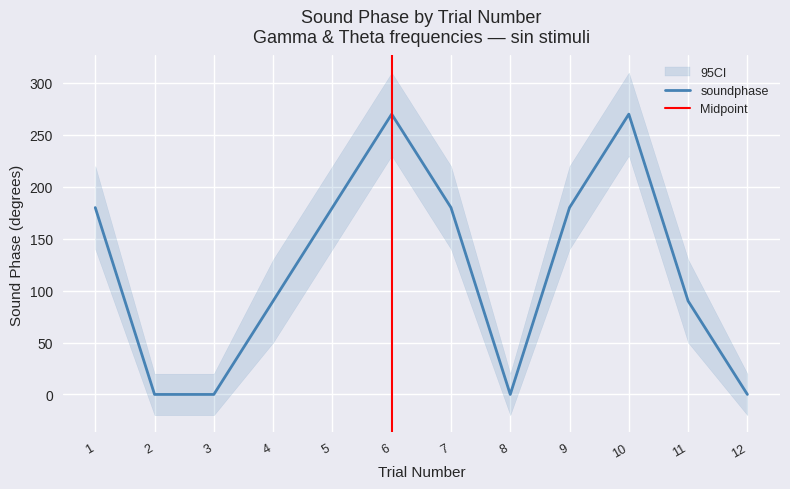

What is the maximum value shown in the chart?

270